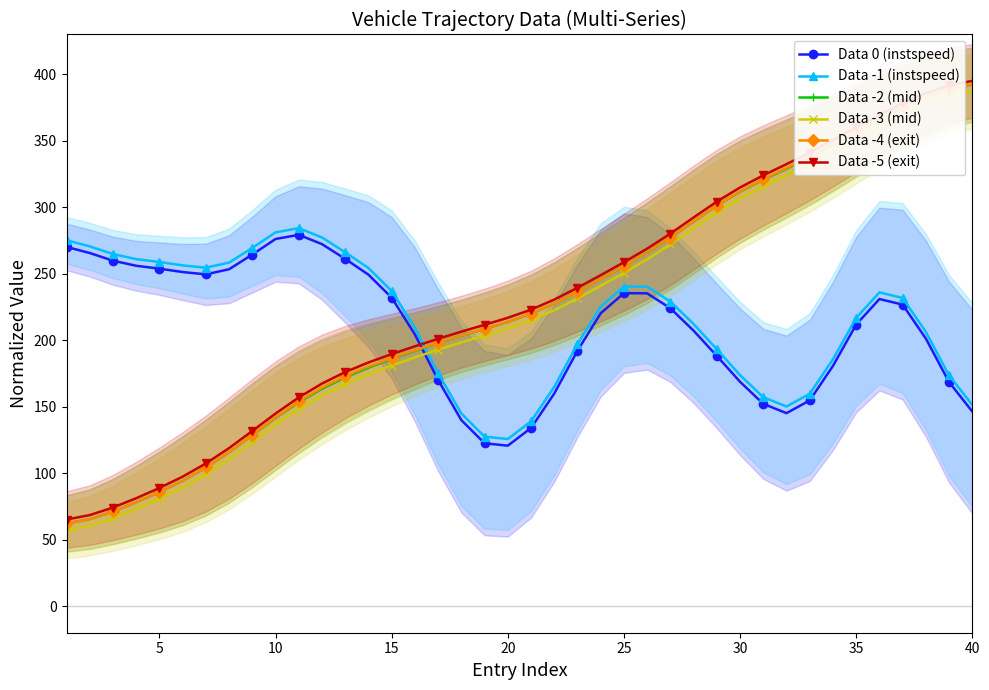

True or false: Data -4 (exit) has a value of 129.4 at 20.

False